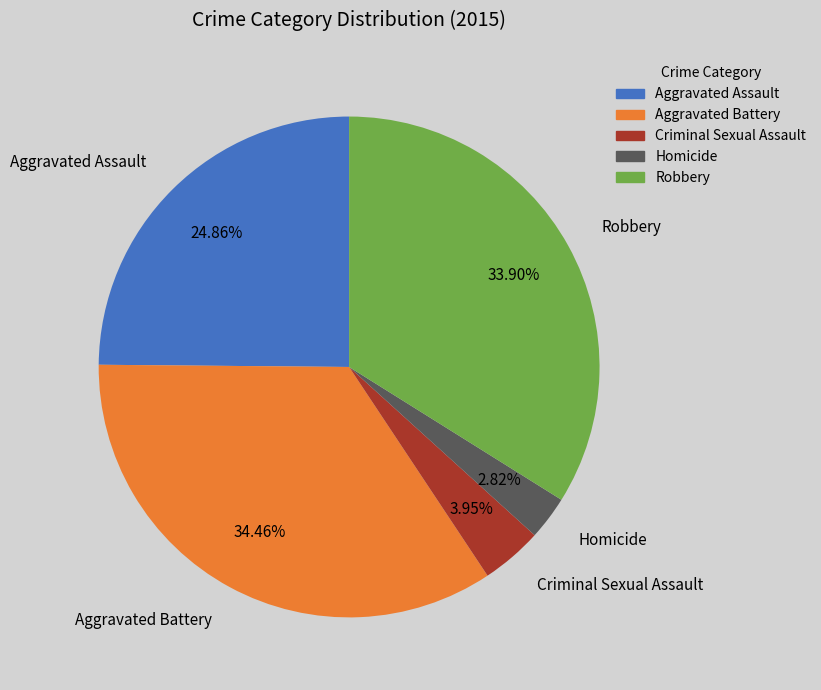

How many segments does this pie chart have?

5